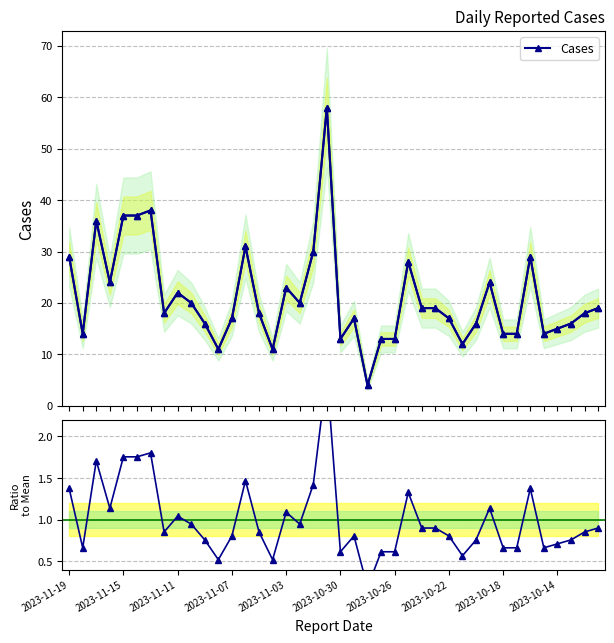

At which label does Cases first exceed 18?

2023-11-19